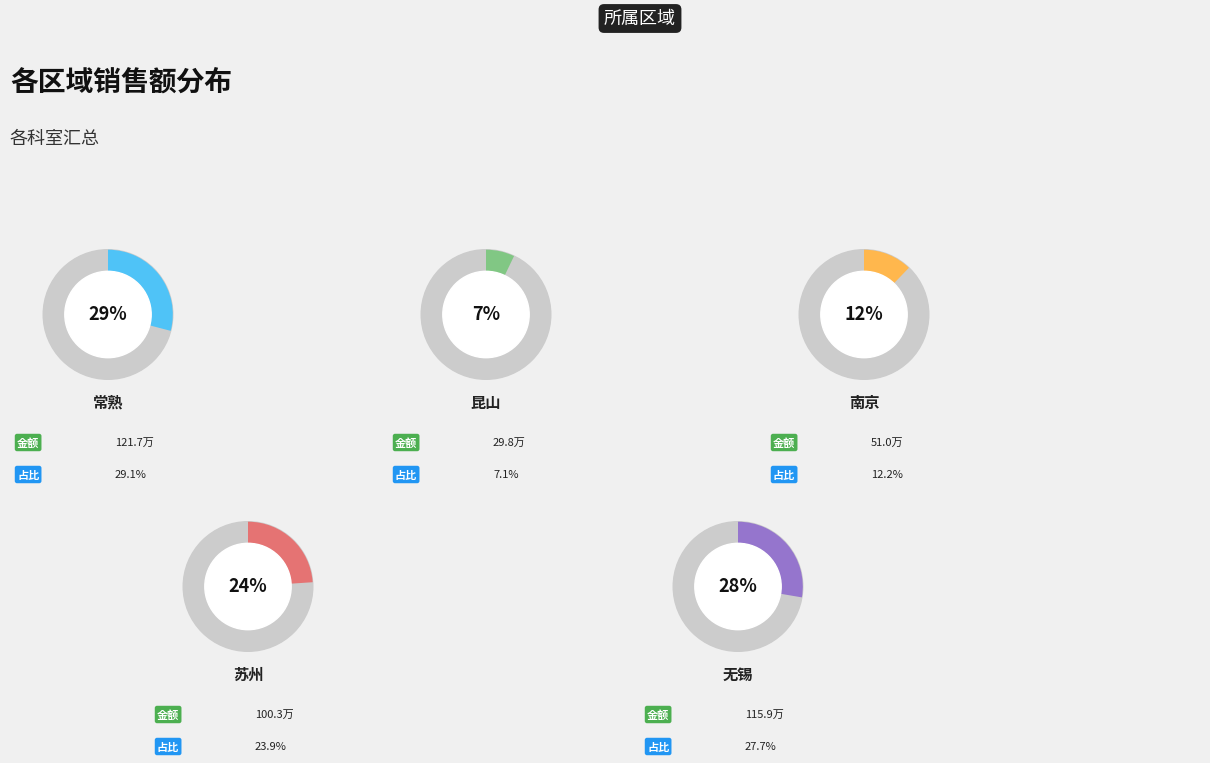

Is there a majority slice in this chart?

No